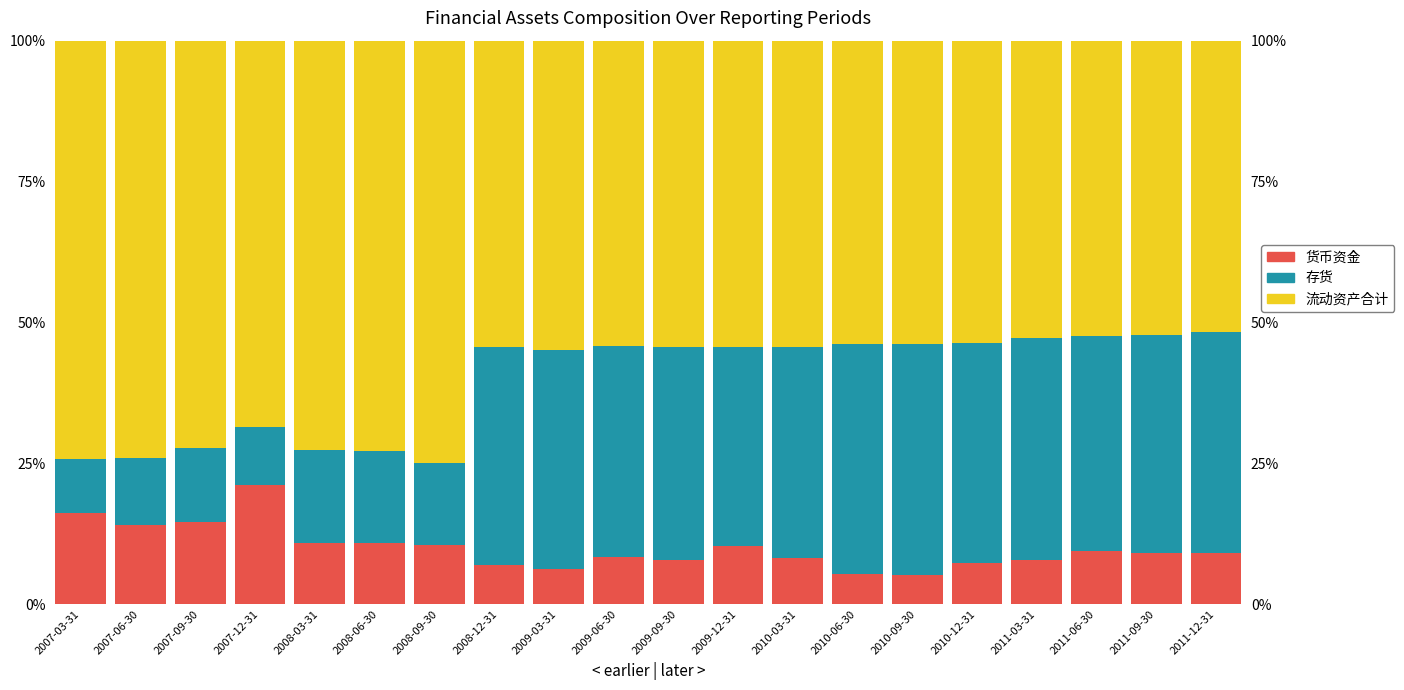

What is the maximum value shown in the chart?

74.9